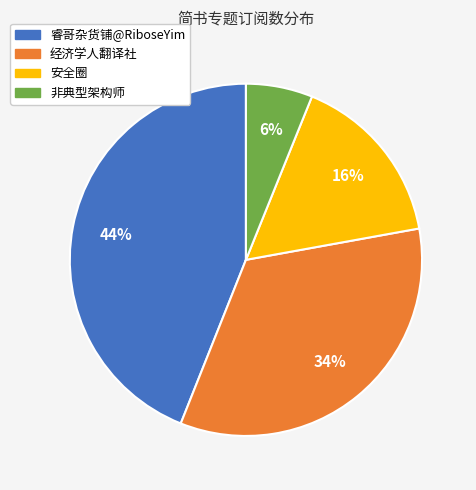

What is the ratio of the value at 非典型架构师 to the value at 经济学人翻译社?

0.2